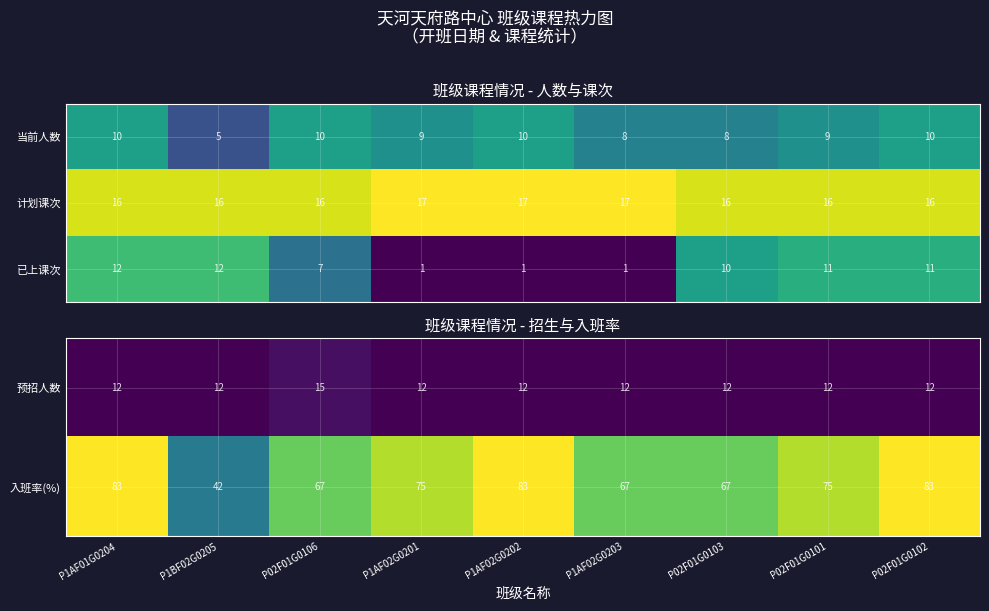

What is the average value of the 预招人数 series?

12